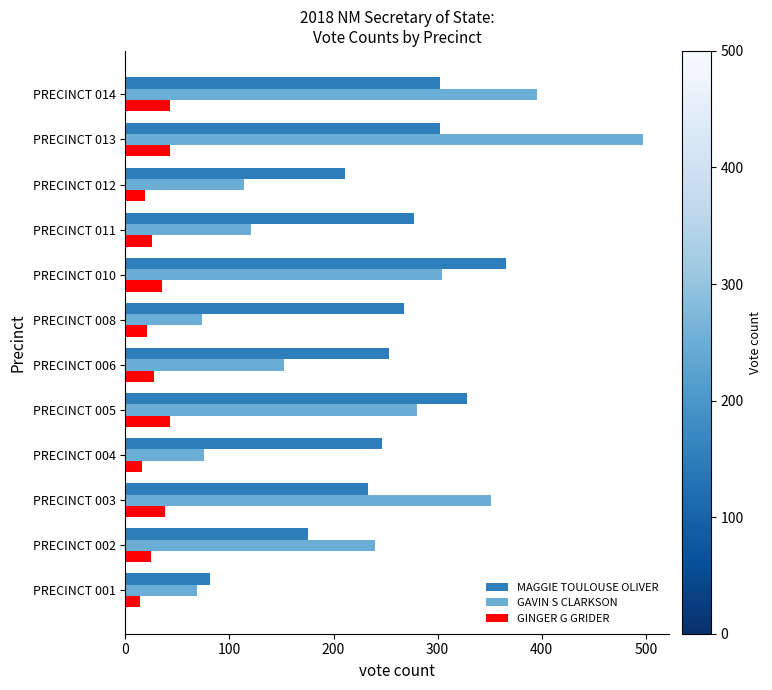

Between PRECINCT 005 and PRECINCT 011, which series saw the biggest shift?

GAVIN S CLARKSON